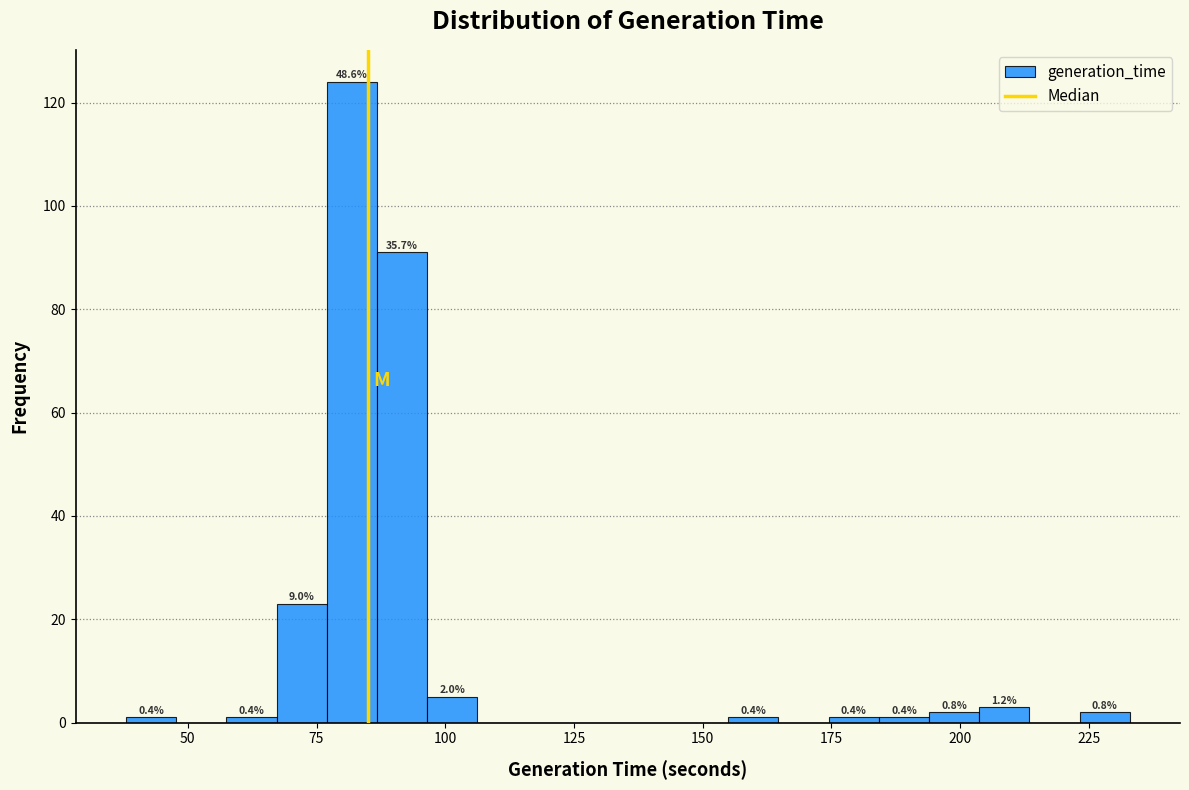

Around what value on the x-axis is the tallest bar? Give the approximate position of its centre, as read against the axis.

80